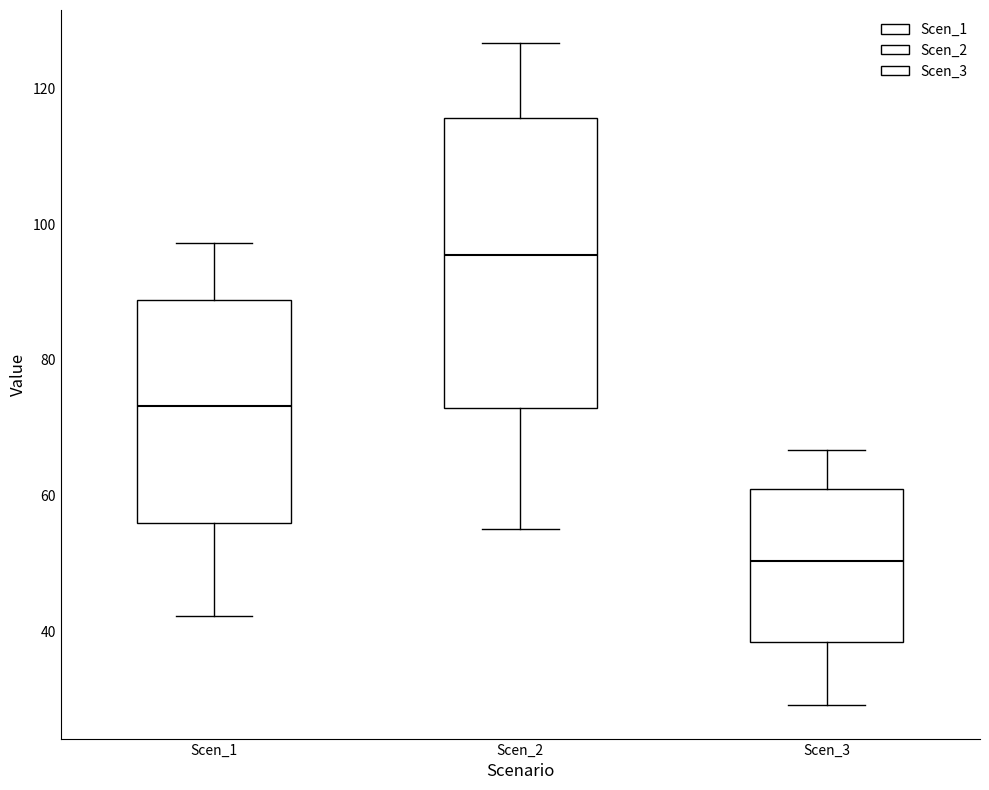

Which box has the lowest median line?

Scen_3